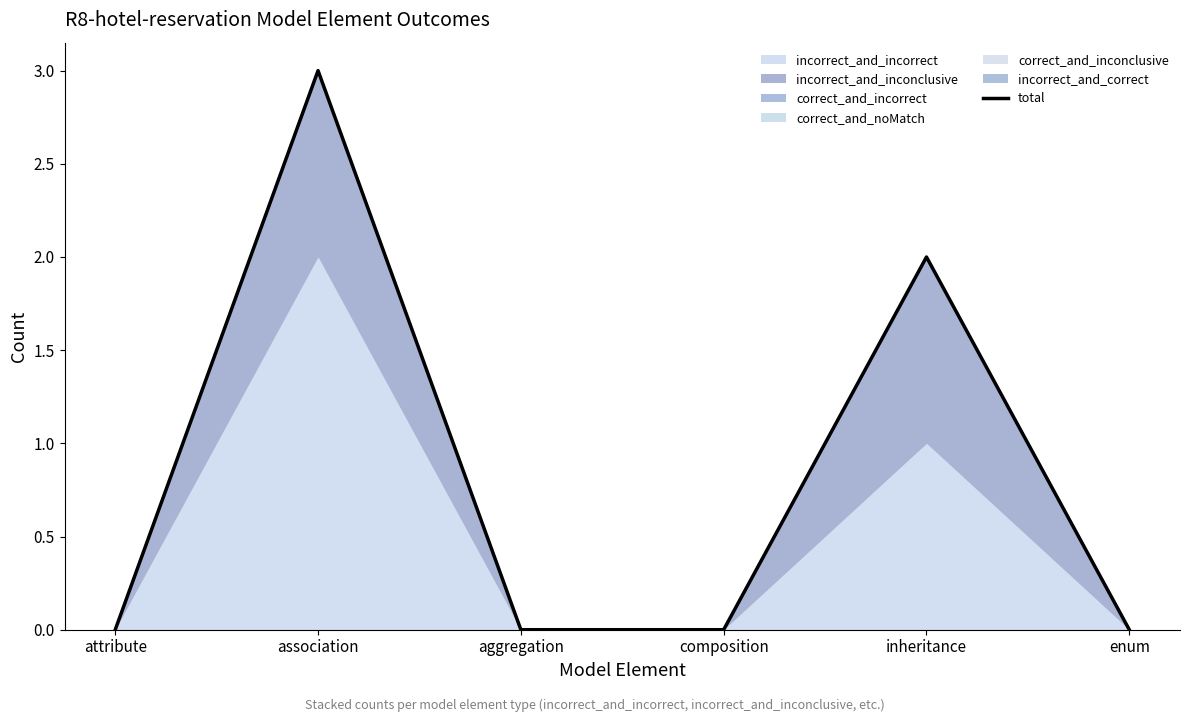

Count the number of categories in the chart.

6